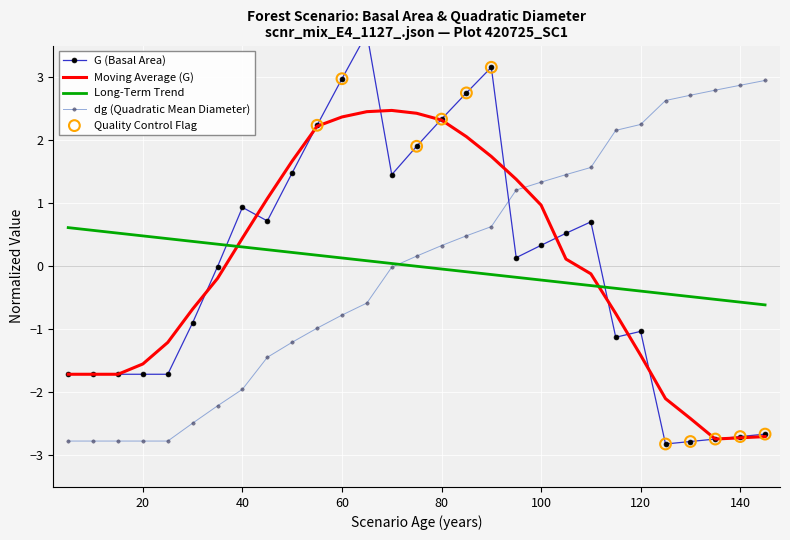

At how many categories does at least one series exceed 2?

15